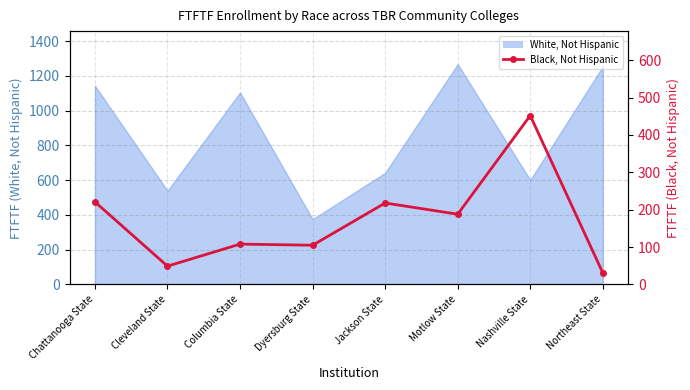

What is the value of the 6th point from the left?

188